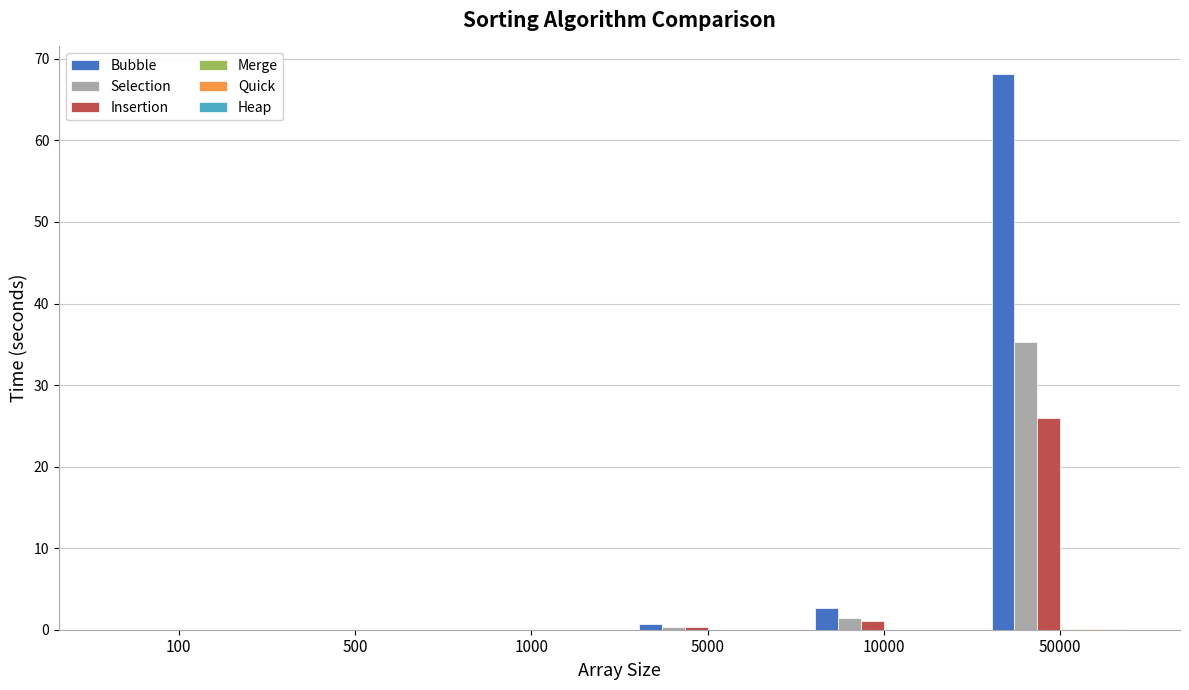

What is the maximum value for Selection?

35.3